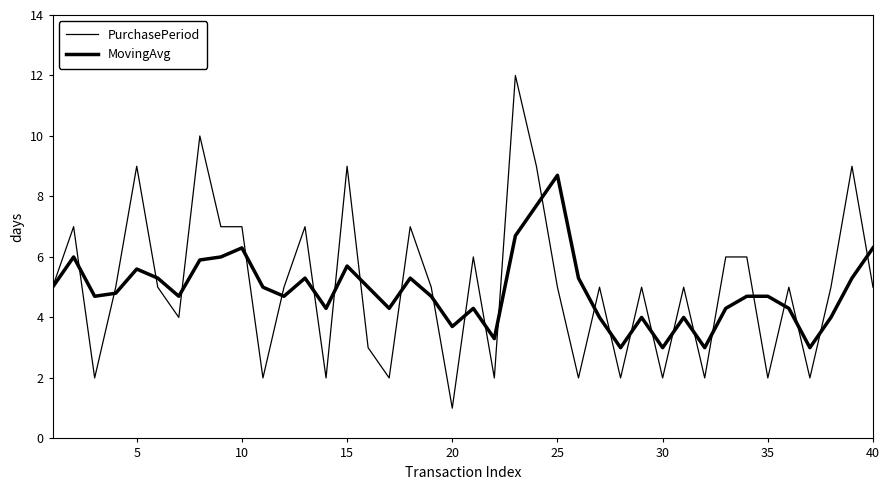

Does the chart display data point markers on the line(s)?

No